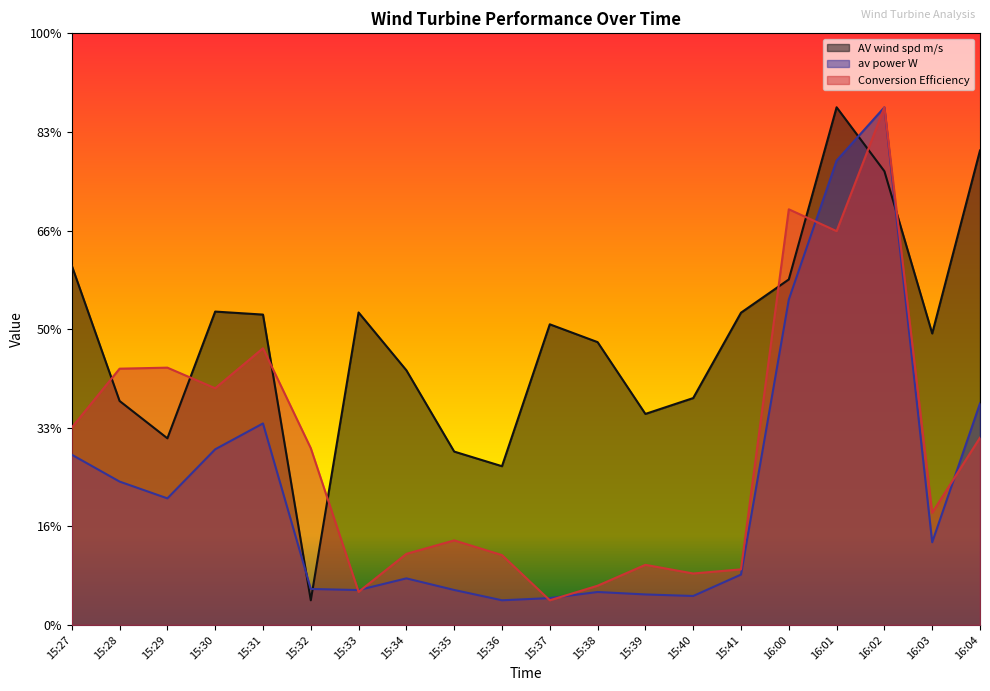

Reading left to right, extract all data points from this chart.

AV wind spd m/s: 15:27=7.3	15:28=4.5	15:29=3.8	15:30=6.4	15:31=6.3	15:32=0.5	15:33=6.3	15:34=5.2	15:35=3.5	15:36=3.2	15:37=6.1	15:38=5.7	15:39=4.3	15:40=4.6	15:41=6.3	16:00=7.0	16:01=10.5	16:02=9.2	16:03=5.9	16:04=9.6
av power W: 15:27=3.5	15:28=2.9	15:29=2.6	15:30=3.6	15:31=4.1	15:32=0.7	15:33=0.7	15:34=0.9	15:35=0.7	15:36=0.5	15:37=0.5	15:38=0.7	15:39=0.6	15:40=0.6	15:41=1.0	16:00=6.6	16:01=9.4	16:02=10.5	16:03=1.7	16:04=4.5
Conversion Efficiency: 15:27=4.0	15:28=5.2	15:29=5.2	15:30=4.8	15:31=5.6	15:32=3.6	15:33=0.7	15:34=1.4	15:35=1.7	15:36=1.4	15:37=0.5	15:38=0.8	15:39=1.2	15:40=1.0	15:41=1.1	16:00=8.4	16:01=8.0	16:02=10.5	16:03=2.3	16:04=3.8